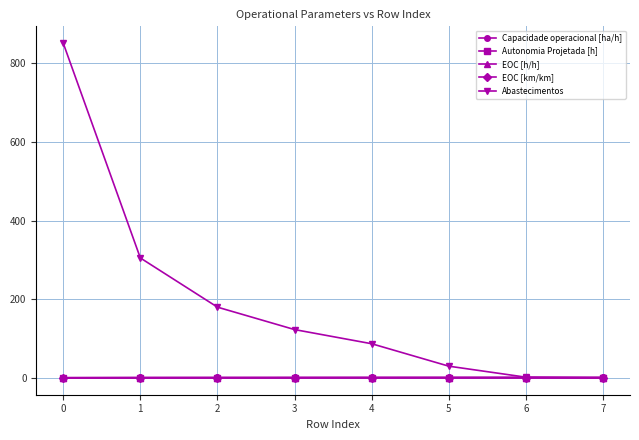

Which series changed the most between 0 and 1?

Abastecimentos